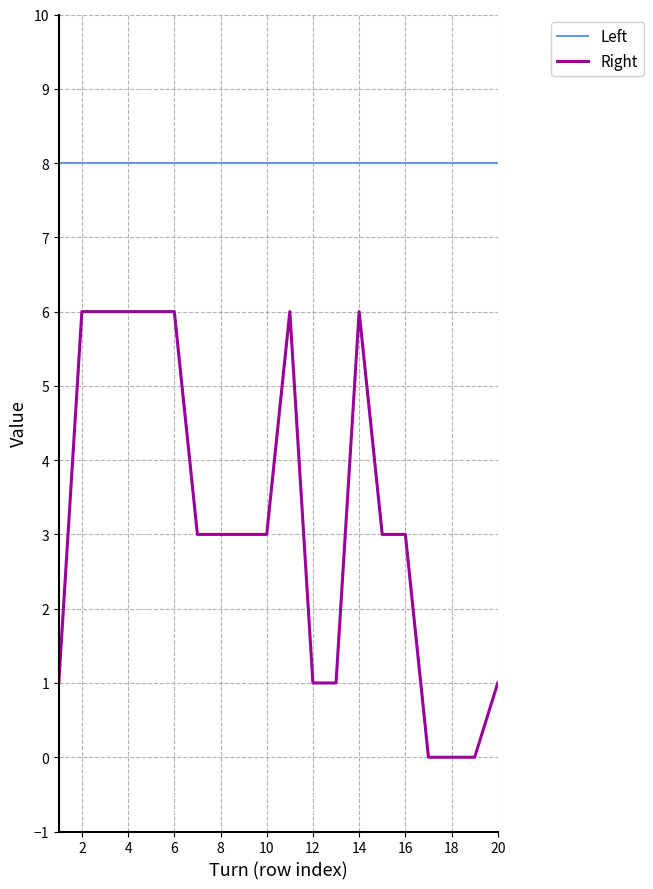

List the series in order of their overall mean, lowest first.

Right, Left